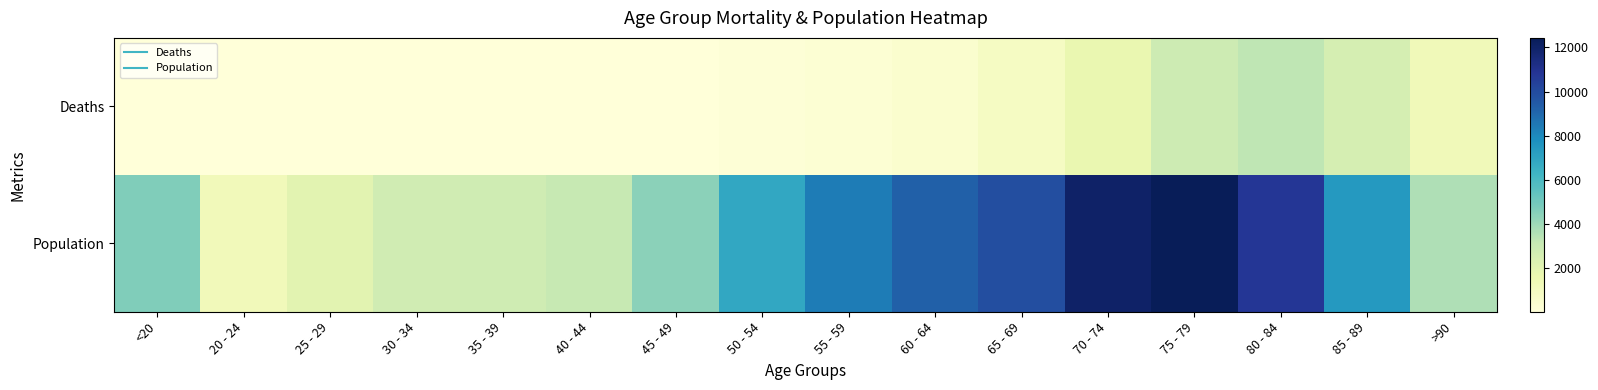

Which label corresponds to the smallest value in the chart?

25 - 29